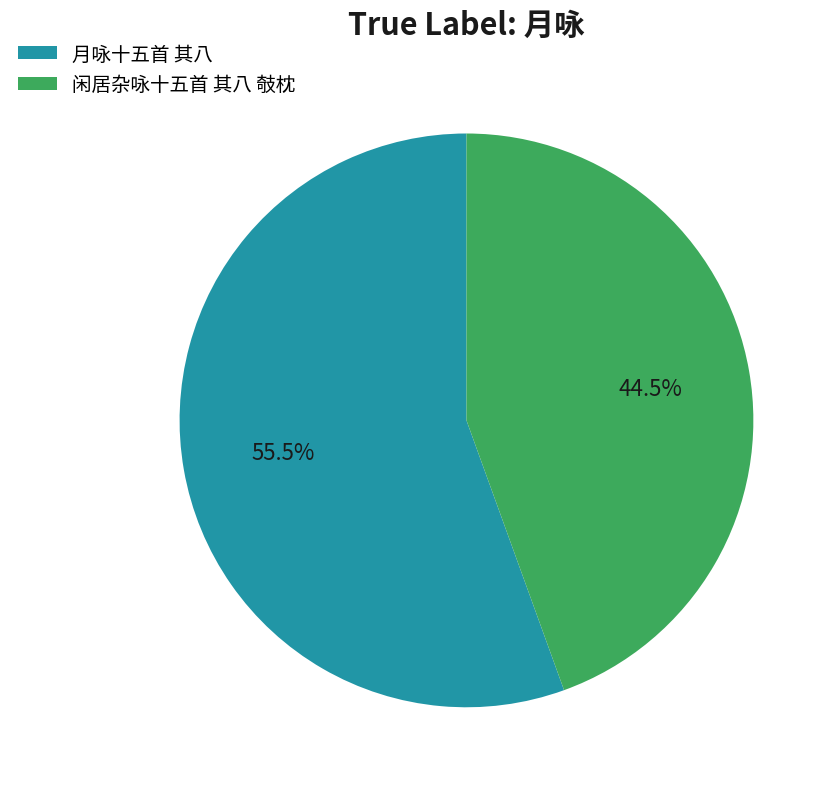

Is there a majority slice in this chart?

Yes